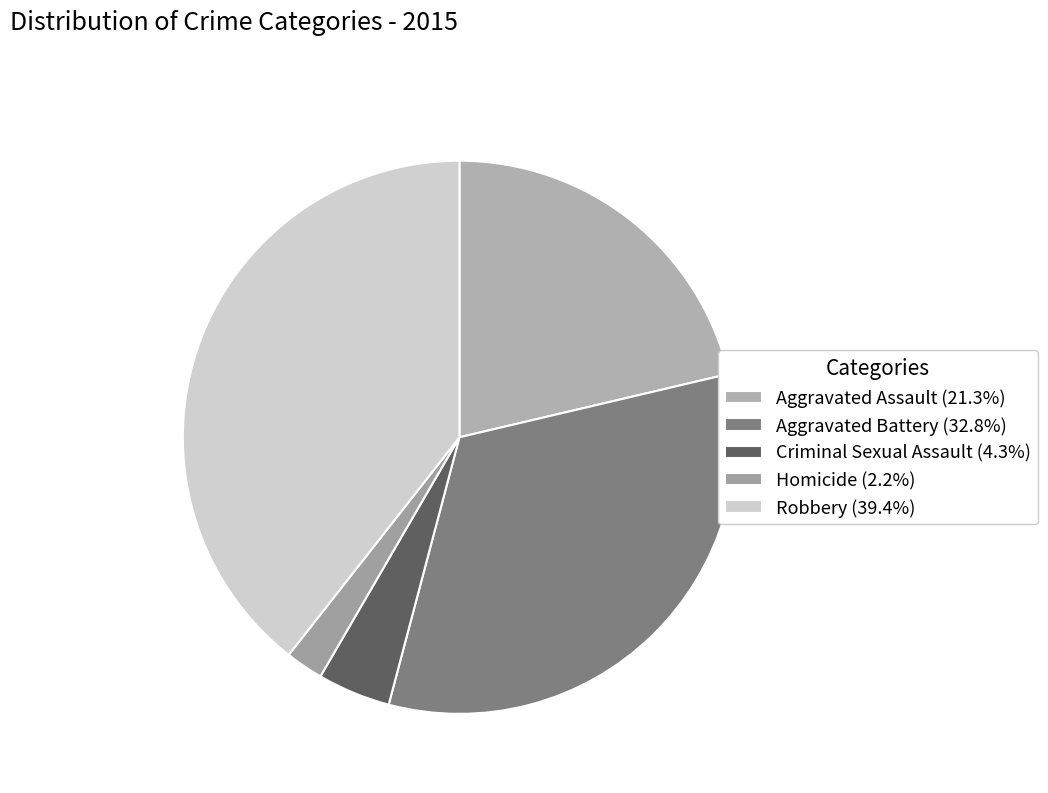

To the nearest percent, what is the average slice percentage?

20%